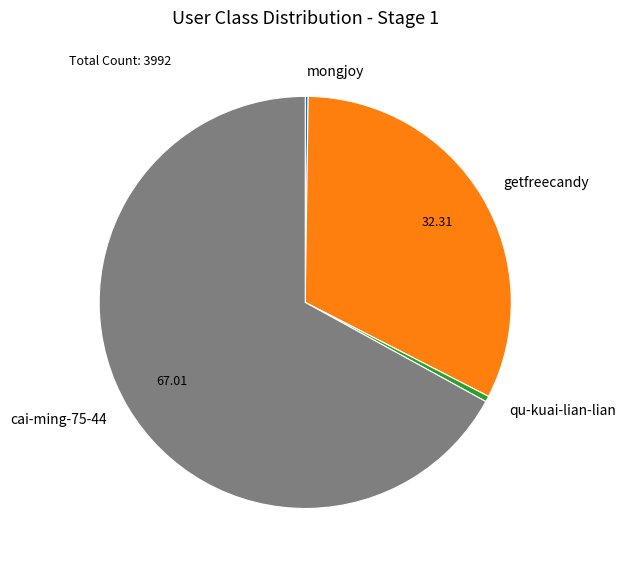

Which has a higher value, qu-kuai-lian-lian or cai-ming-75-44?

cai-ming-75-44